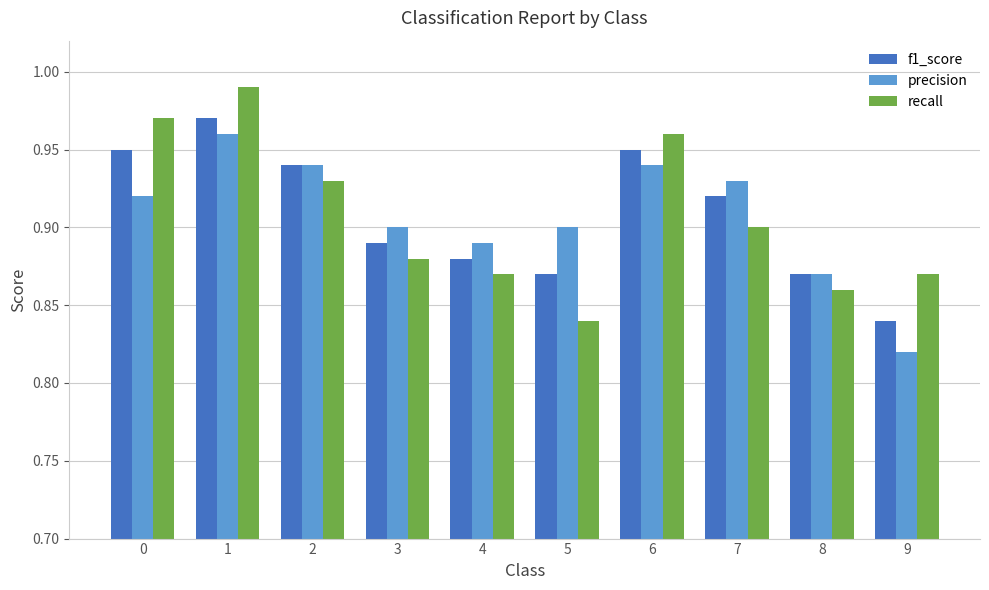

Between 8 and 9, which series saw the biggest shift?

precision